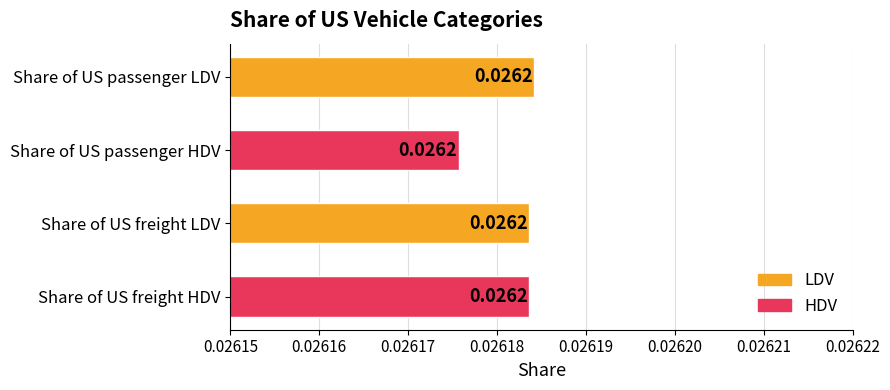

How many categories are shown in the chart?

4